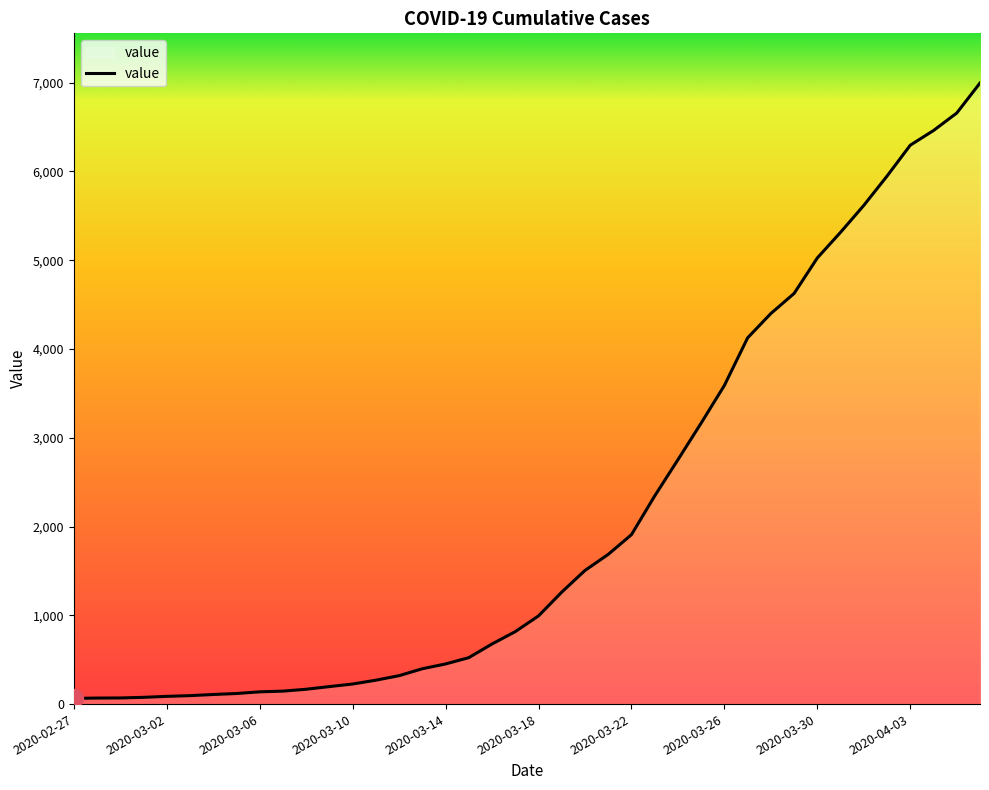

What is the difference between the maximum and minimum values?

6931